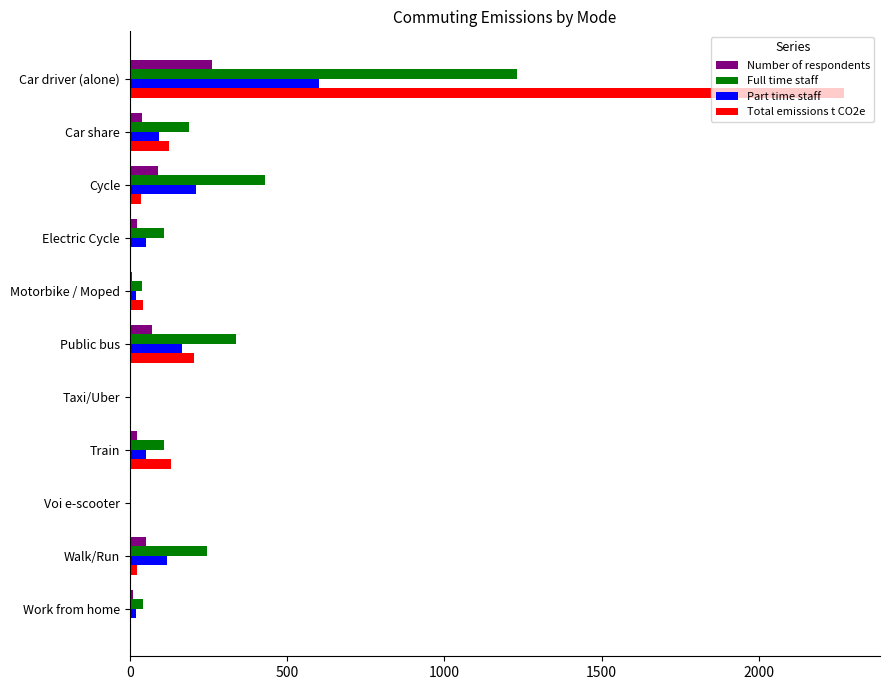

At which label does Full time staff reach its peak?

Car driver (alone)